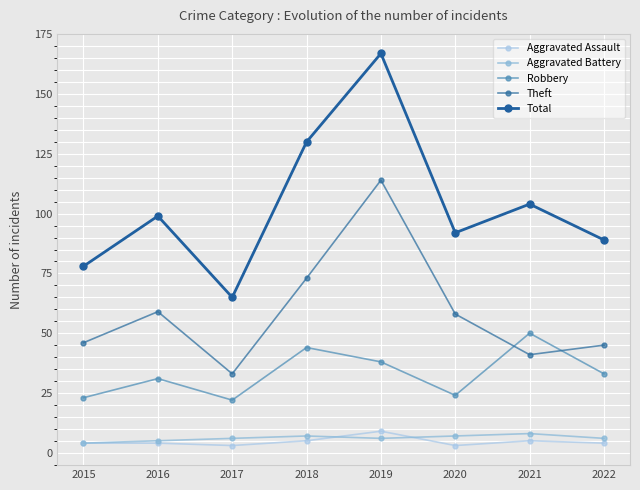

Does the chart have visible grid lines?

Yes